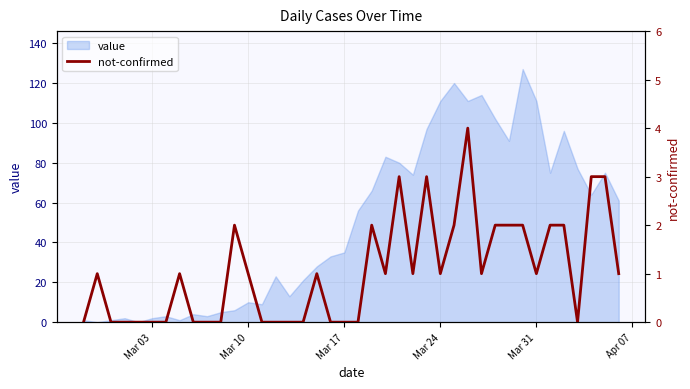

Does the chart have visible grid lines?

Yes